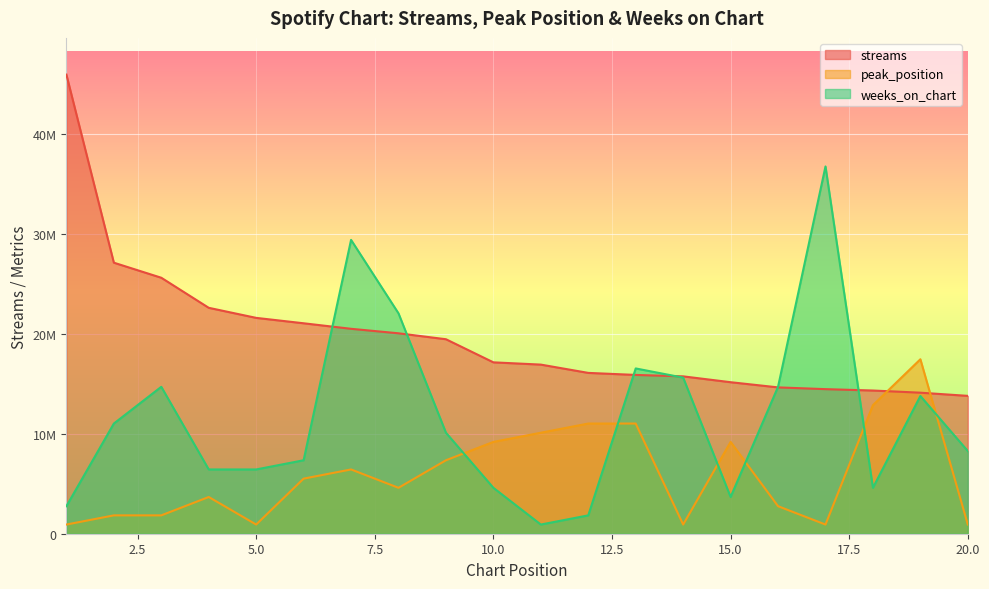

Reading right to left, transcribe all the data shown in this chart.

streams: 20=13778440.0	19=14096574.0	18=14313112.0	17=14450730.0	16=14626339.0	15=15144140.0	14=15728640.0	13=15871063.0	12=16074438.0	11=16903463.0	10=17129238.0	9=19438793.0	8=20032572.0	7=20481784.0	6=21034068.0	5=21574159.0	4=22579858.0	3=25584637.0	2=27090154.0	1=45887403.0
peak_position: 20=917748.1	19=17437213.1	18=12848472.8	17=917748.1	16=2753244.2	15=9177480.6	14=917748.1	13=11012976.7	12=11012976.7	11=10095228.7	10=9177480.6	9=7341984.5	8=4588740.3	7=6424236.4	6=5506488.4	5=917748.1	4=3670992.2	3=1835496.1	2=1835496.1	1=917748.1
weeks_on_chart: 20=8259732.5	19=13766220.9	18=4588740.3	17=36709922.4	16=14683969.0	15=3670992.2	14=15601717.0	13=16519465.1	12=1835496.1	11=917748.1	10=4588740.3	9=10095228.7	8=22025953.4	7=29367937.9	6=7341984.5	5=6424236.4	4=6424236.4	3=14683969.0	2=11012976.7	1=2753244.2